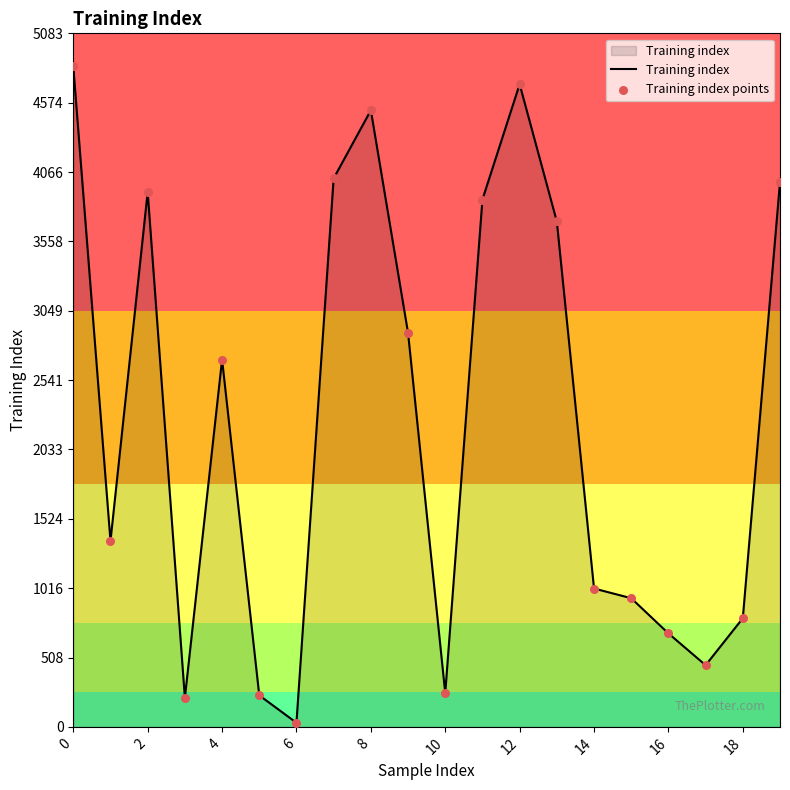

What is the greatest value displayed?

4841